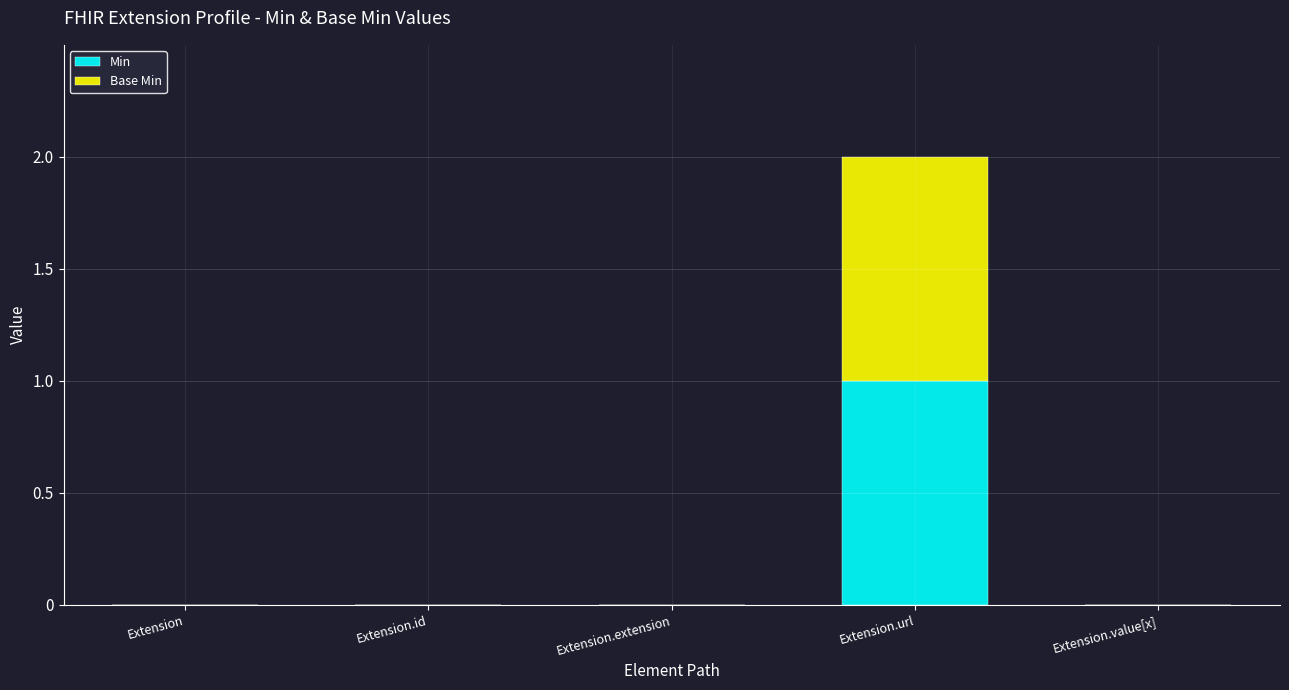

What are all the series names shown in the legend?

Min, Base Min